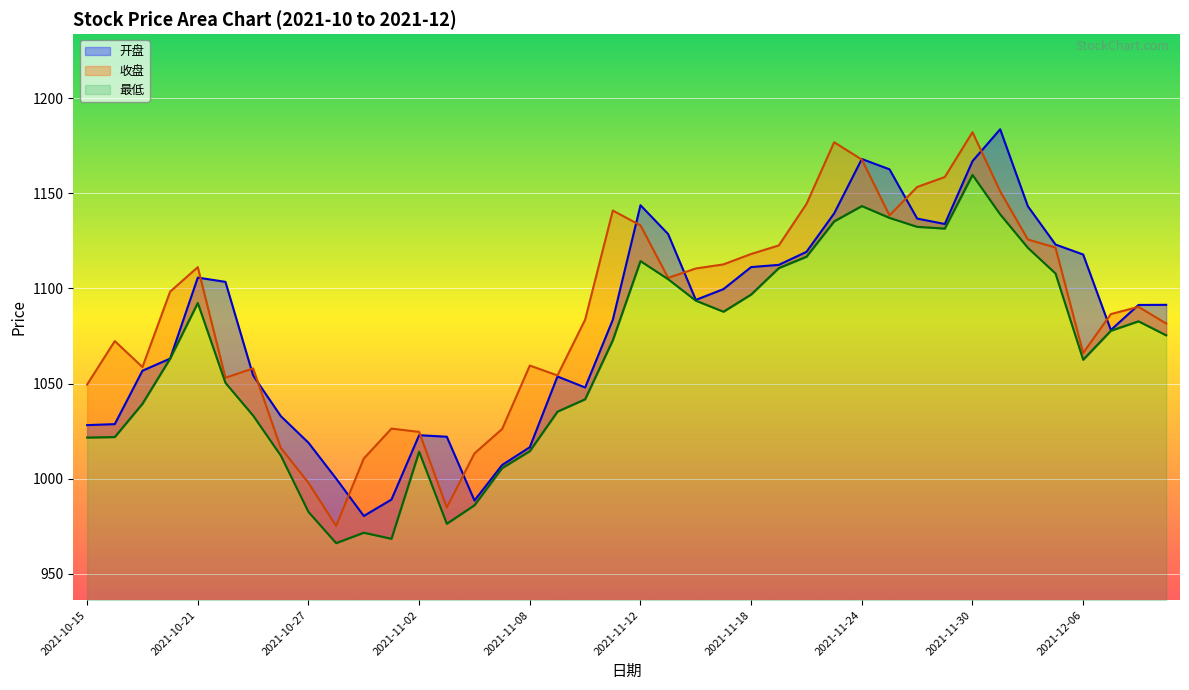

Is it true that 开盘 equals 1022.0 at 2021-11-03?

True